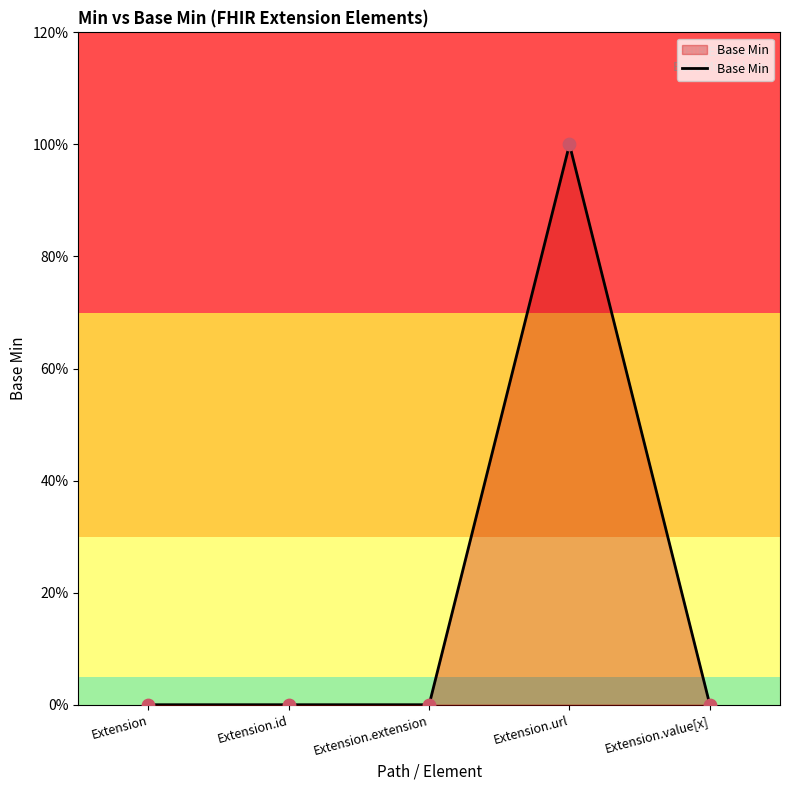

Which has a higher value, Extension.value[x] or Extension.url?

Extension.url